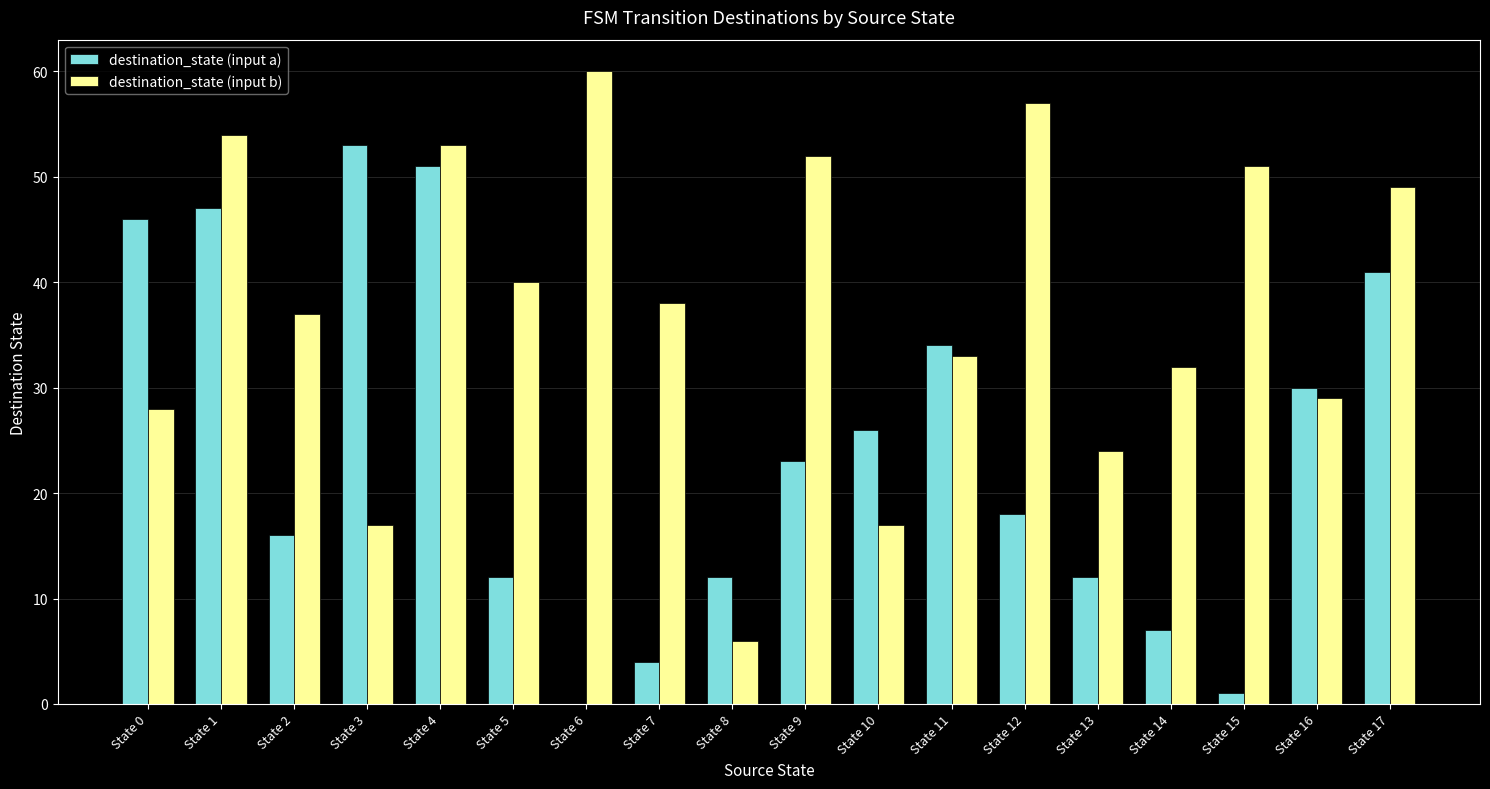

Is it true that destination_state (input a) equals 33 at State 4?

False